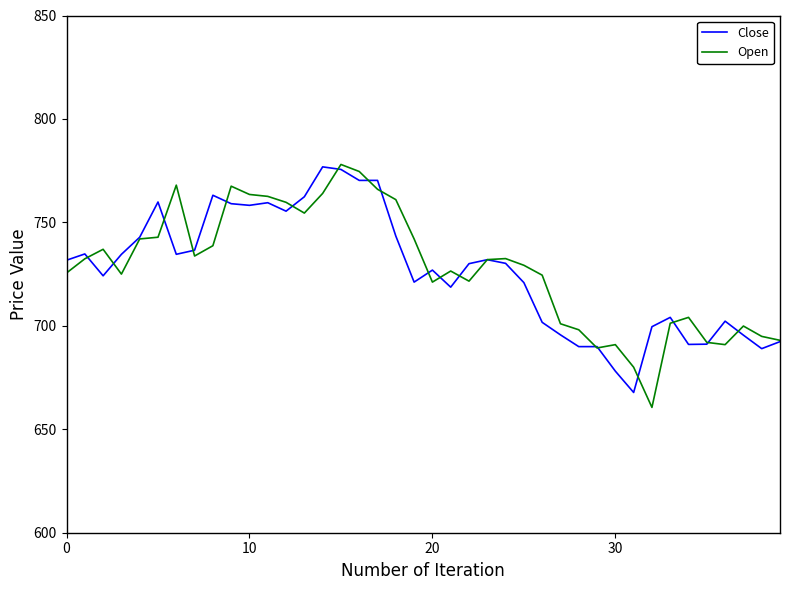

What is the greatest value displayed?

778.0